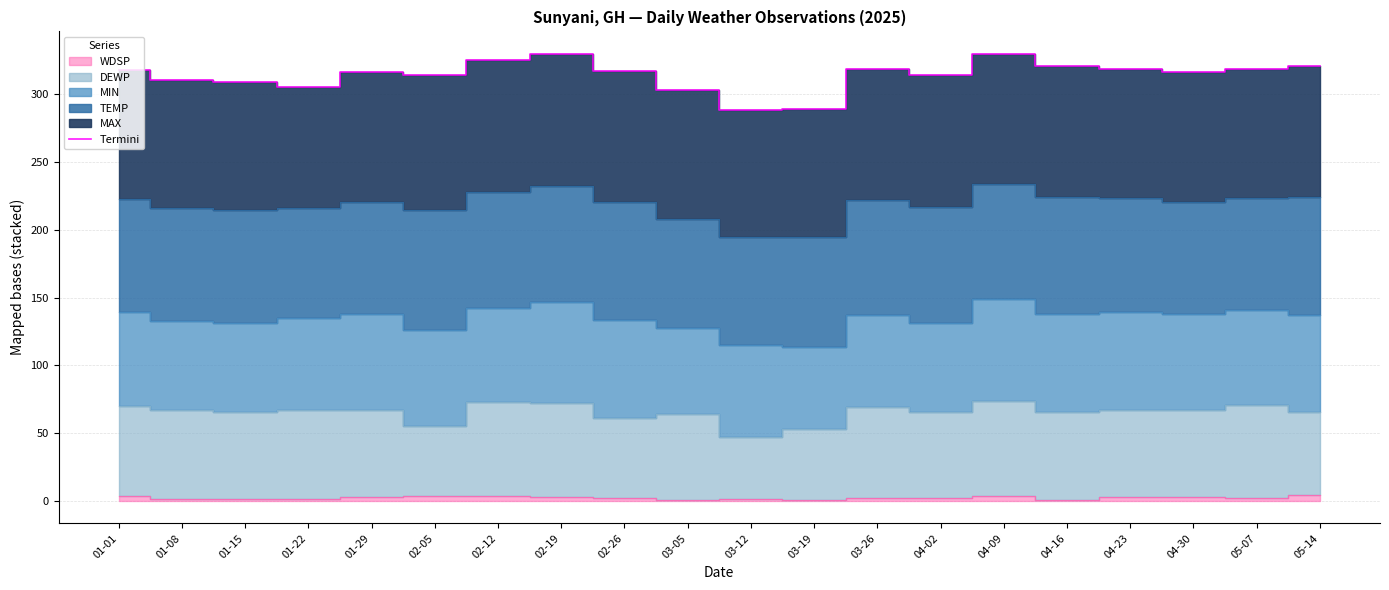

What is the value of the 16th point from the left?

321.0